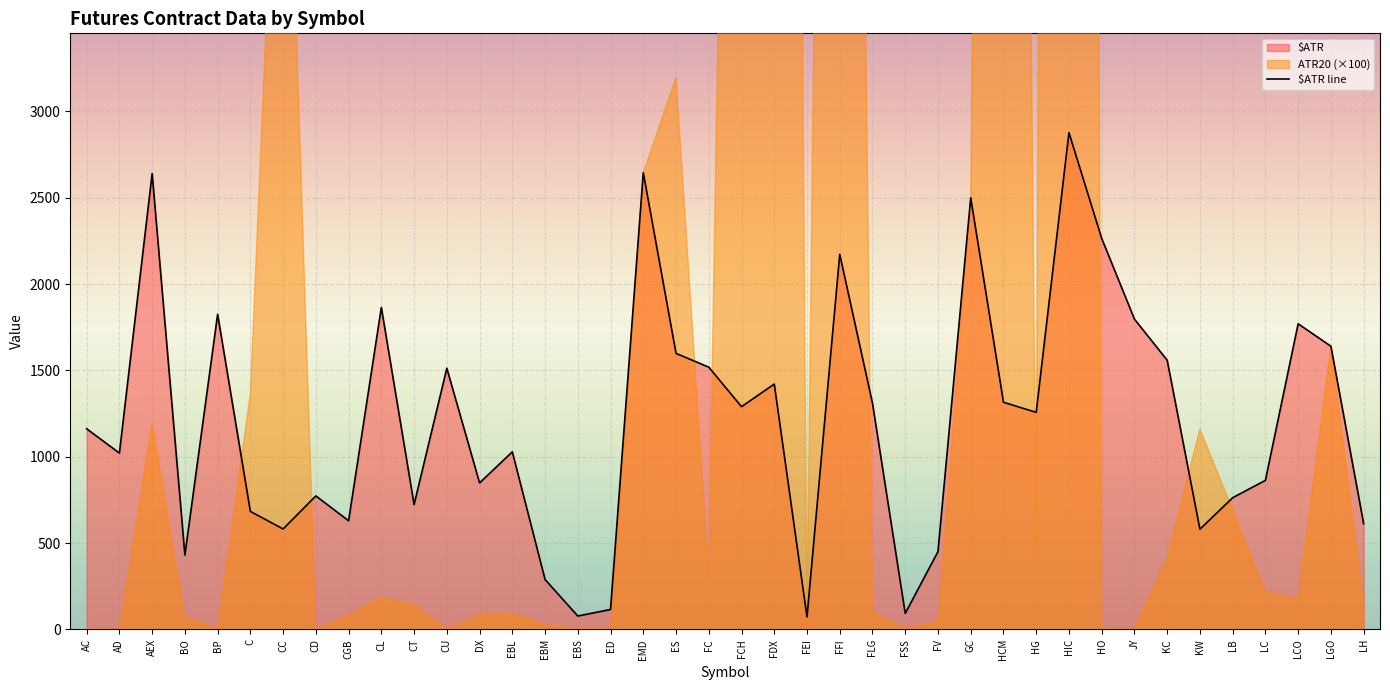

Which category has the highest value in the $ATR line series?

HIC